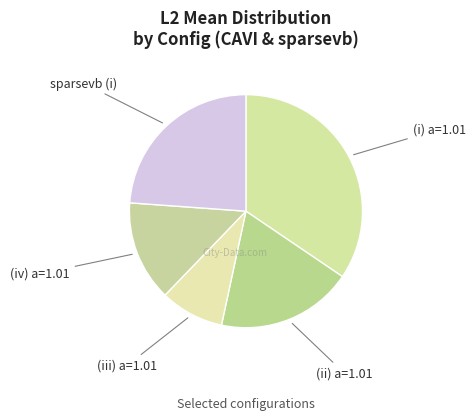

Does (iv) a=1.01 represent more than half of the total?

No